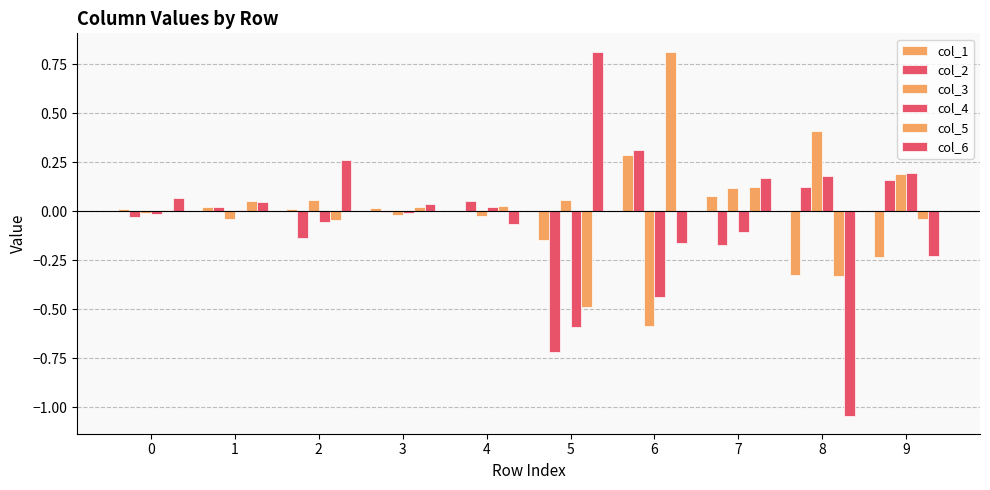

At which label does col_3 first exceed 0?

2